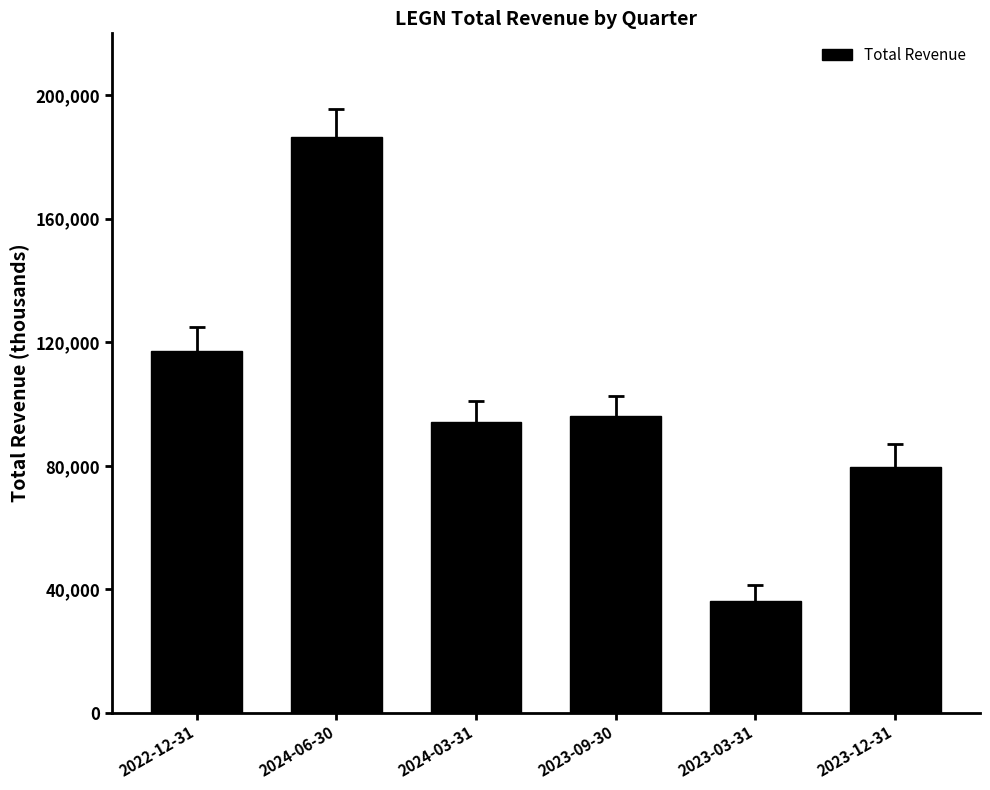

Is it true that the value at 2023-09-30 is 45671?

False